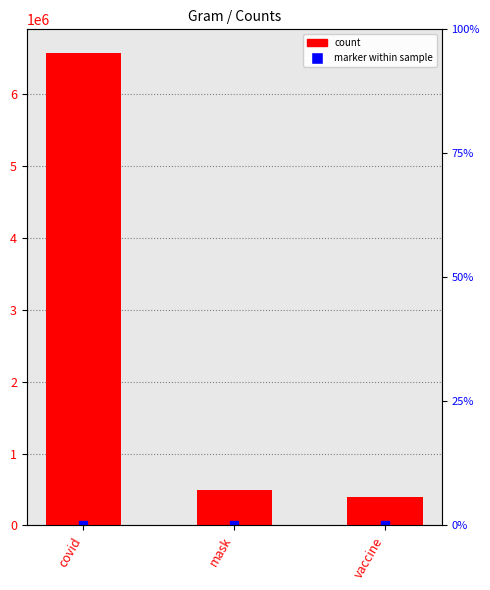

Which series contains the highest Y value?

counts